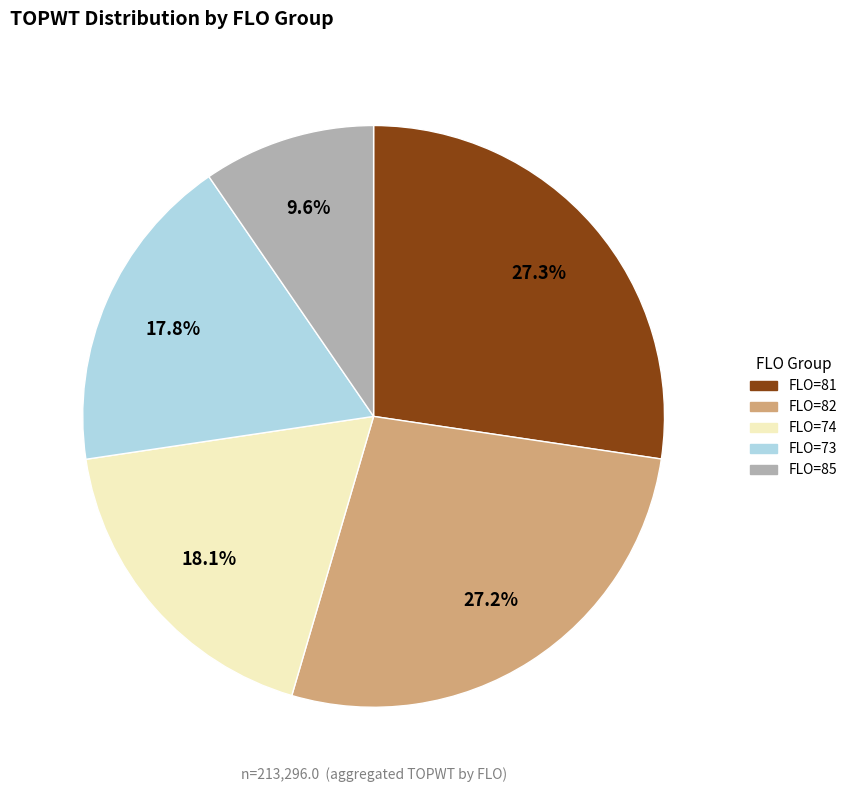

What is the total percentage of FLO=73 and FLO=74?

35.9%